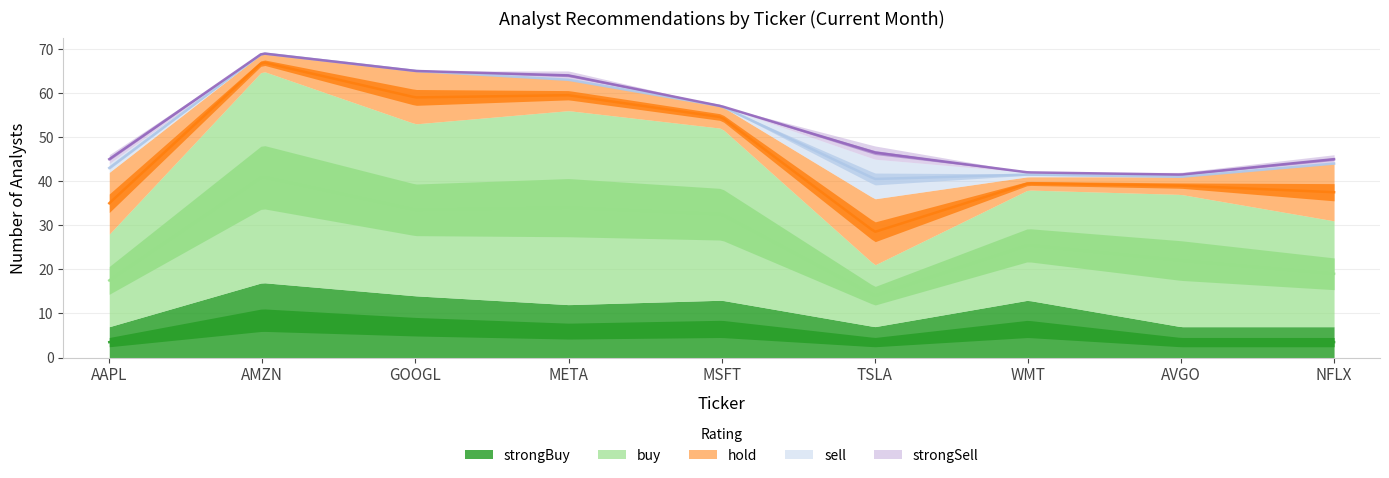

What is the spread (max minus min) of values at AAPL?

19